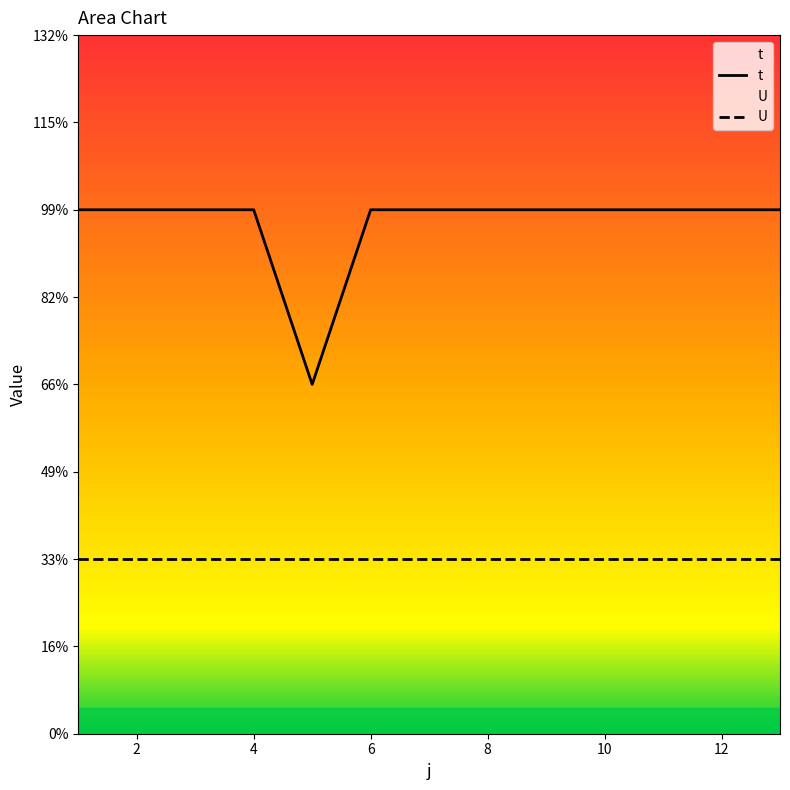

What is the lowest value of the U series?

1